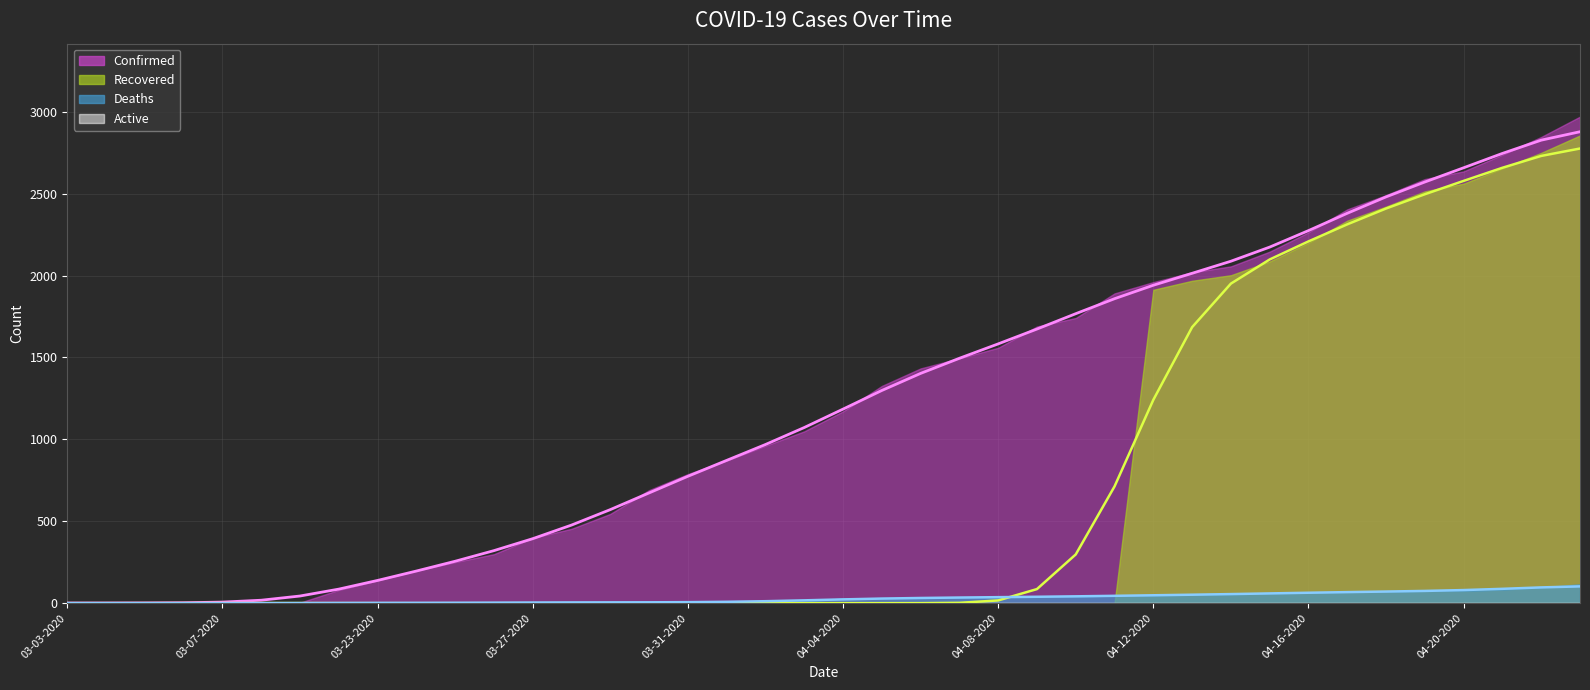

True or false: Confirmed and Deaths cross at least once.

False